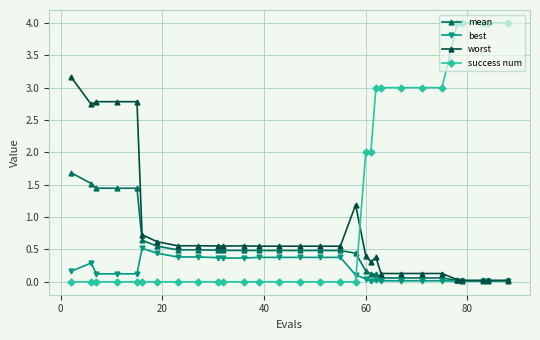

After their last crossing, which series has the higher values: success num or mean?

success num